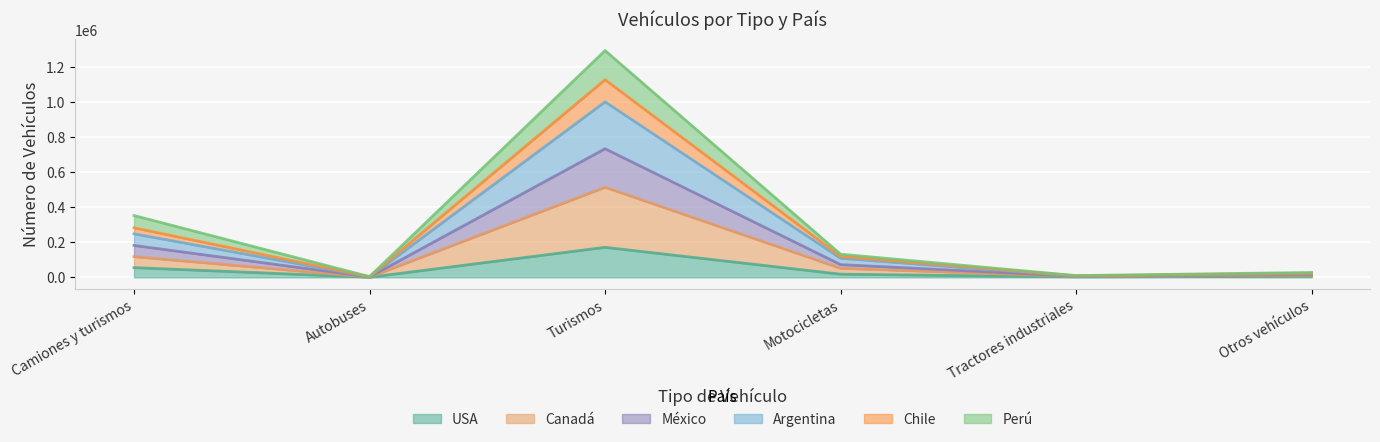

At which category is the sum across all series the highest?

Turismos